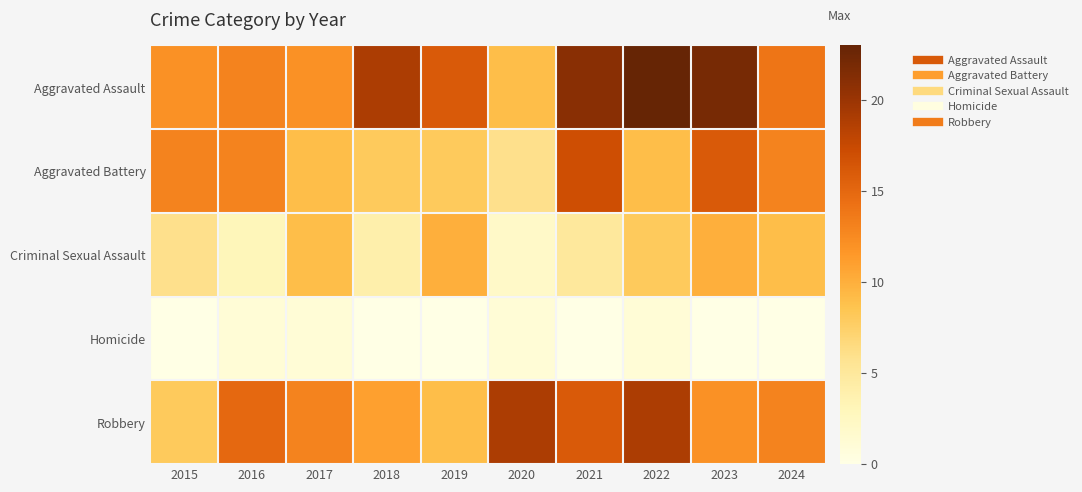

Reading left to right, extract all data points from this chart.

Aggravated Assault: 2015=12	2016=13	2017=12	2018=19	2019=16	2020=9	2021=21	2022=23	2023=22	2024=14
Aggravated Battery: 2015=13	2016=13	2017=9	2018=8	2019=8	2020=6	2021=17	2022=9	2023=16	2024=13
Criminal Sexual Assault: 2015=6	2016=3	2017=9	2018=4	2019=10	2020=2	2021=5	2022=8	2023=10	2024=9
Homicide: 2015=0	2016=1	2017=1	2018=0	2019=0	2020=1	2021=0	2022=1	2023=0	2024=0
Robbery: 2015=8	2016=15	2017=13	2018=11	2019=9	2020=19	2021=16	2022=19	2023=12	2024=13